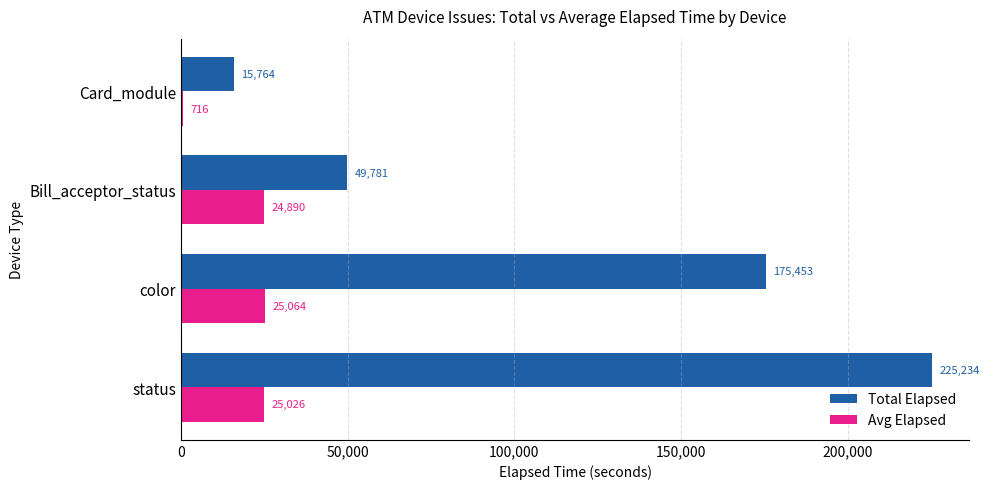

Rank the series by their maximum value, from lowest to highest.

Avg Elapsed, Total Elapsed